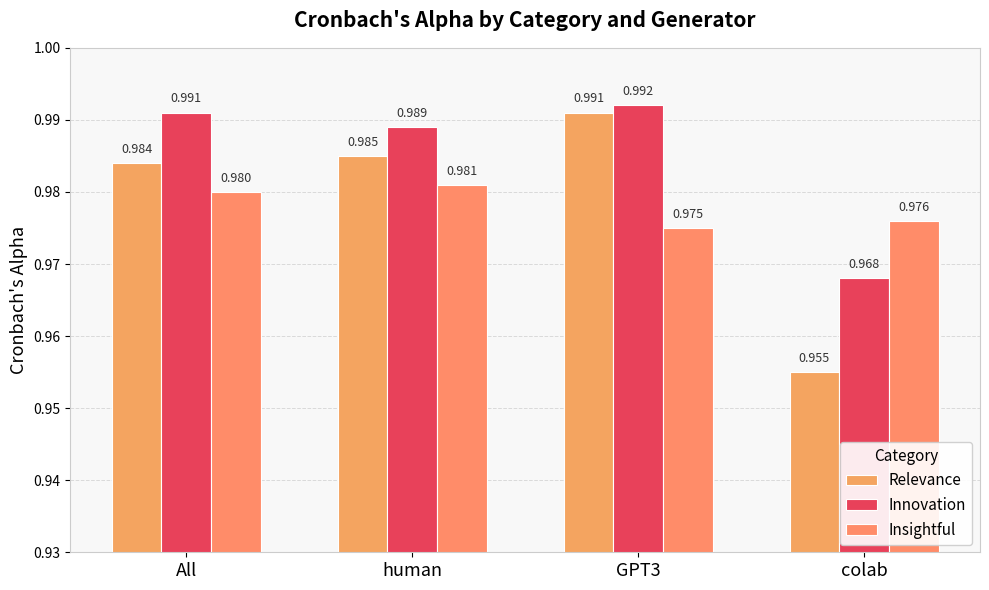

What is the label of the 1st bar from the right?

colab